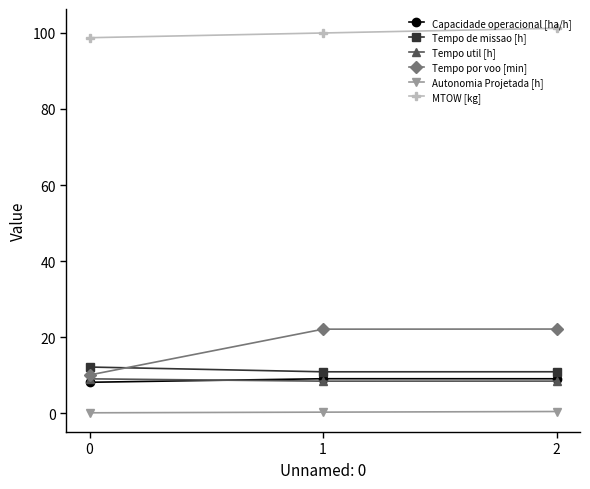

True or false: Tempo de missao [h] has a value of 10.9 at 1.

True